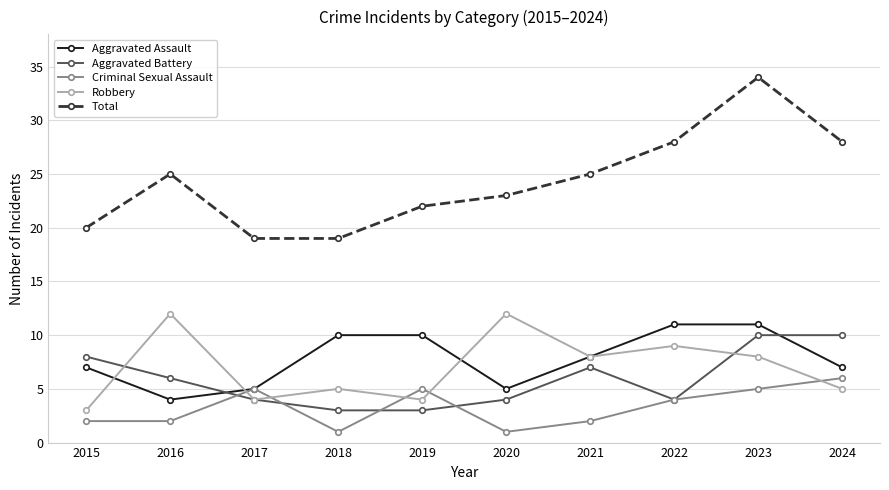

Which series changed the most between 2017 and 2022?

Total